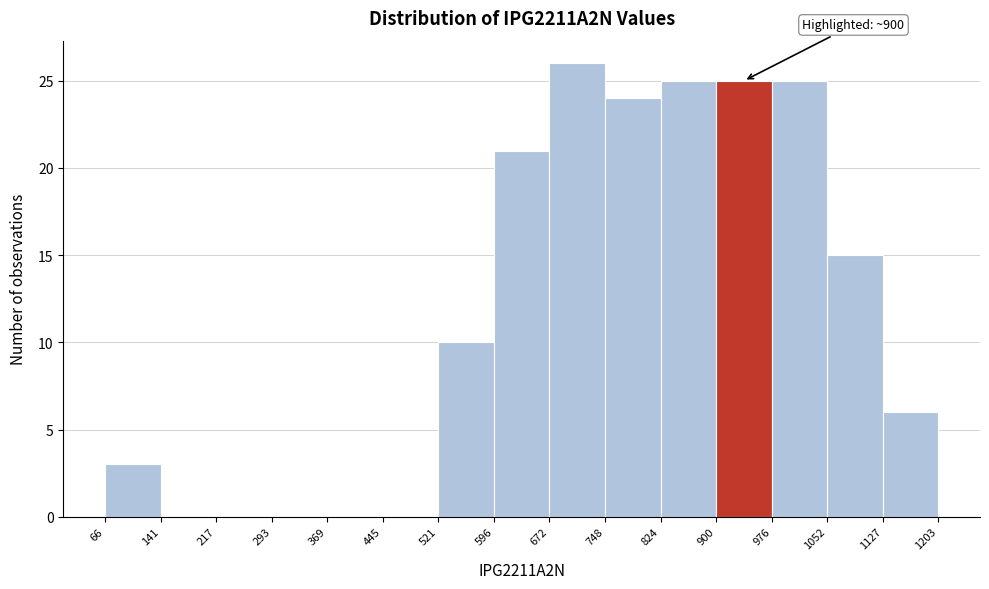

Over which range of the x-axis is the bar tallest?

672 to 748